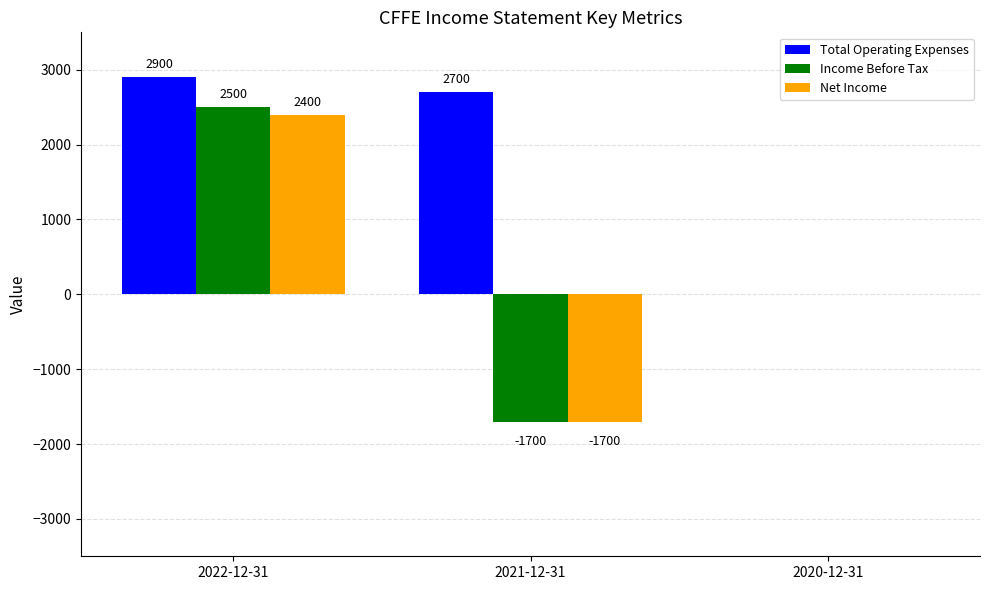

What is the greatest value displayed?

2900